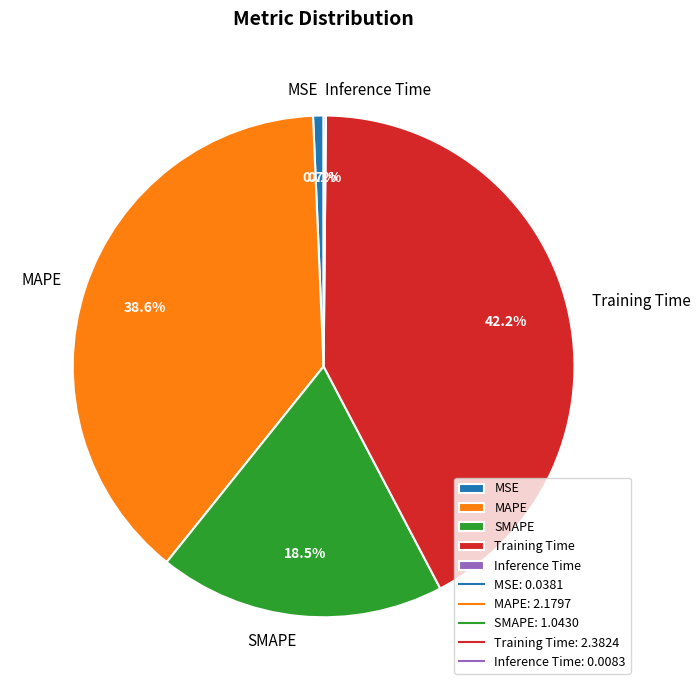

What is the largest slice in the pie chart?

Training Time